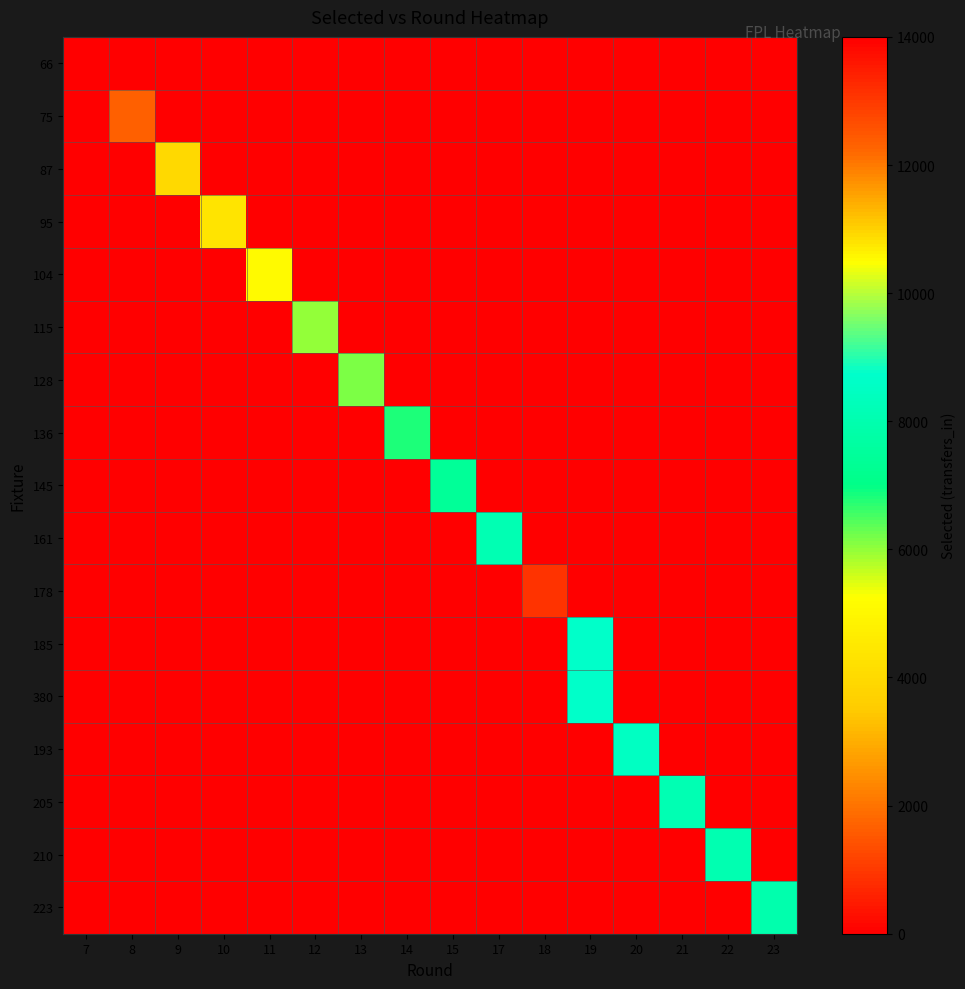

At how many categories does at least one series exceed 7904?

7